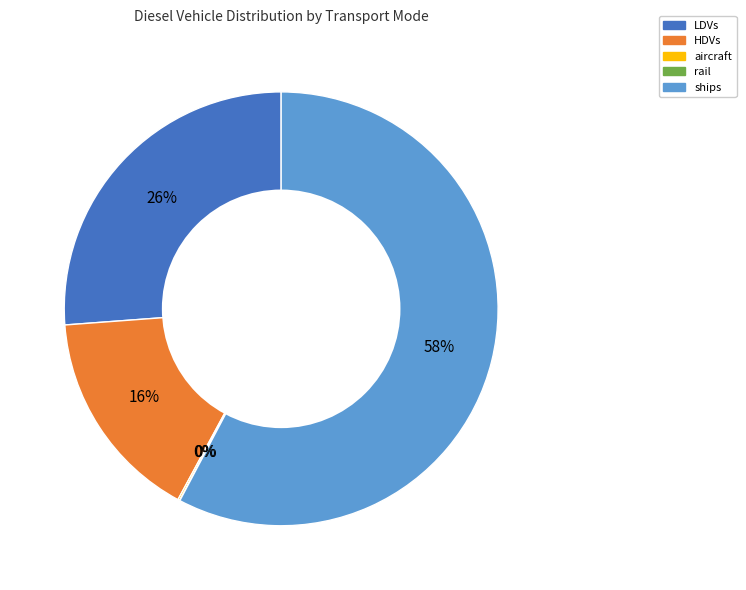

To the nearest percent, what is the average slice percentage?

20%